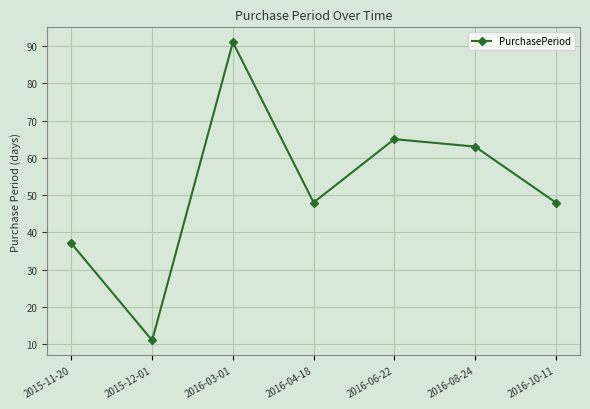

What is the difference between the values at 2016-03-01 and 2016-10-11?

43